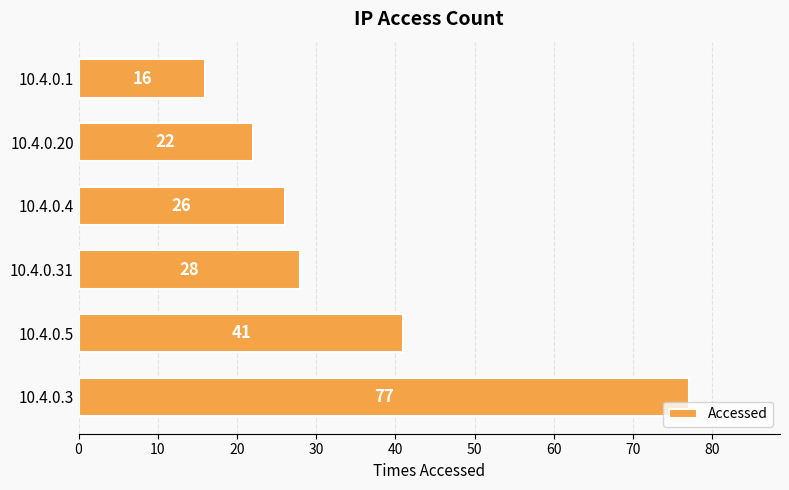

What is the difference between the values at 10.4.0.3 and 10.4.0.1?

61